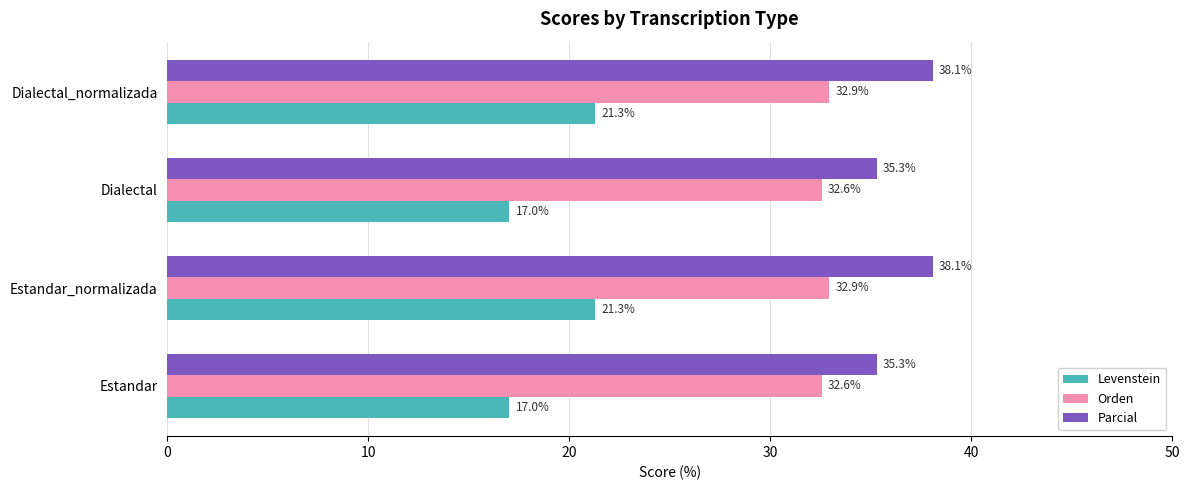

What are all the series names shown in the legend?

Levenstein, Orden, Parcial